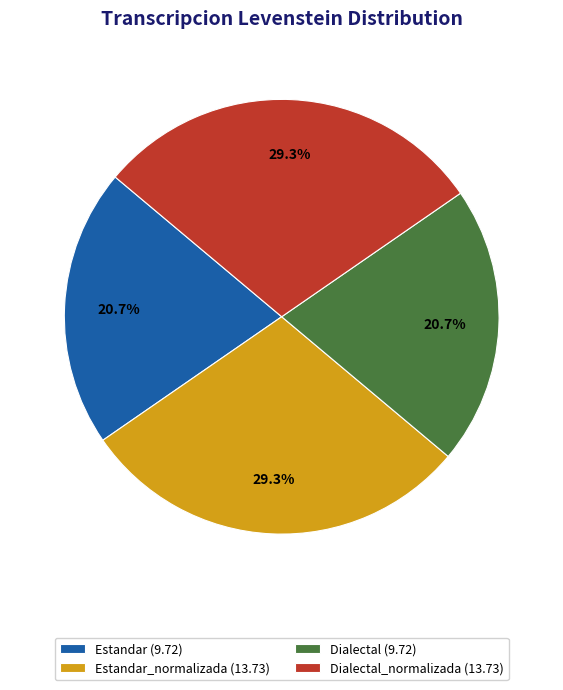

Is there any slice that represents more than half of the pie?

No